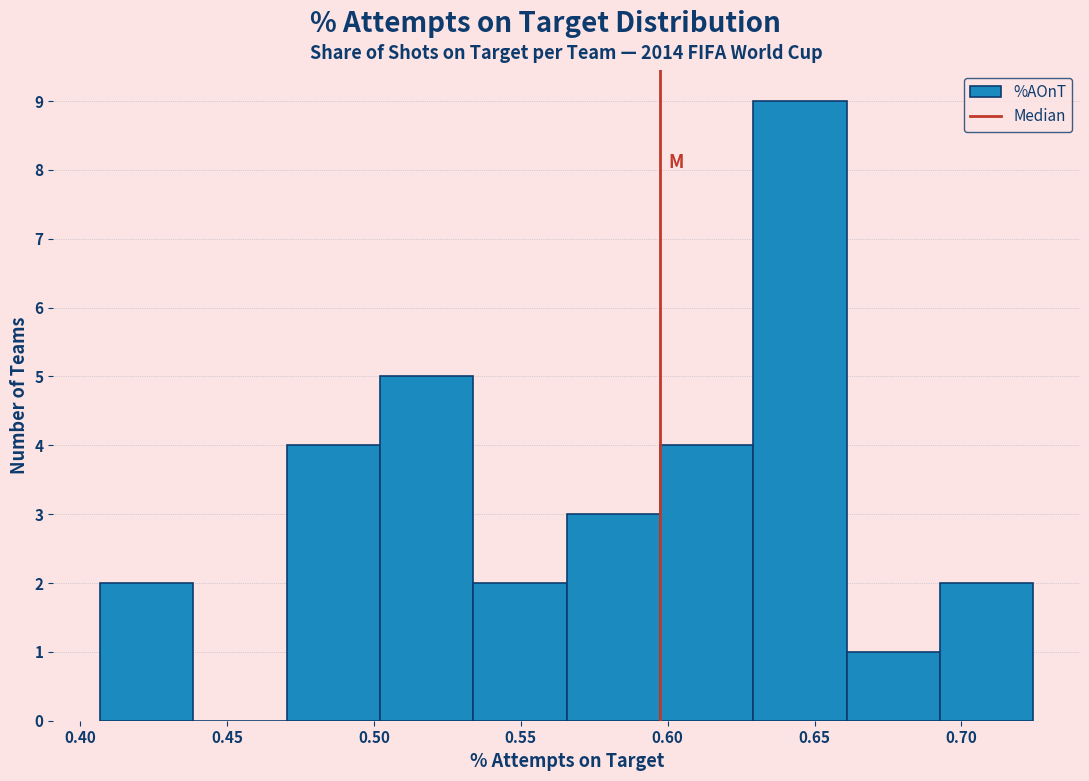

Reading left to right, transcribe this chart: for each bar, give the range it covers on the x-axis and its height. Neither the bar edges nor the heights are printed on the chart, so give them approximately, as read against the axes.

0.405 to 0.440: 2
0.440 to 0.470: 0
0.470 to 0.500: 4
0.500 to 0.535: 5
0.535 to 0.565: 2
0.565 to 0.595: 3
0.595 to 0.630: 4
0.630 to 0.660: 9
0.660 to 0.695: 1
0.695 to 0.725: 2